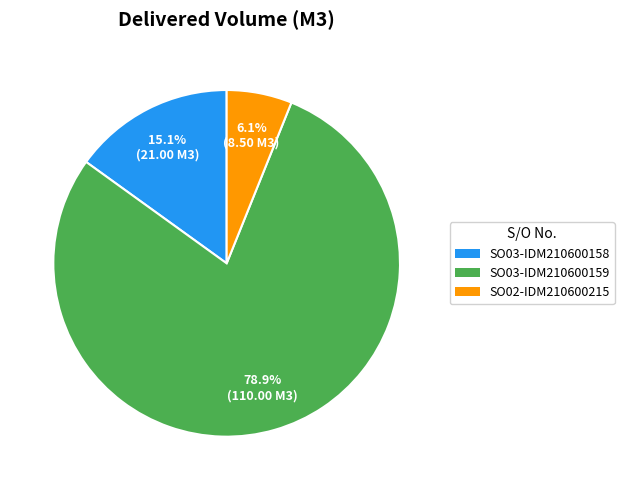

To the nearest percent, what is the difference between the SO03-IDM210600159 and SO02-IDM210600215 slice percentages?

73%